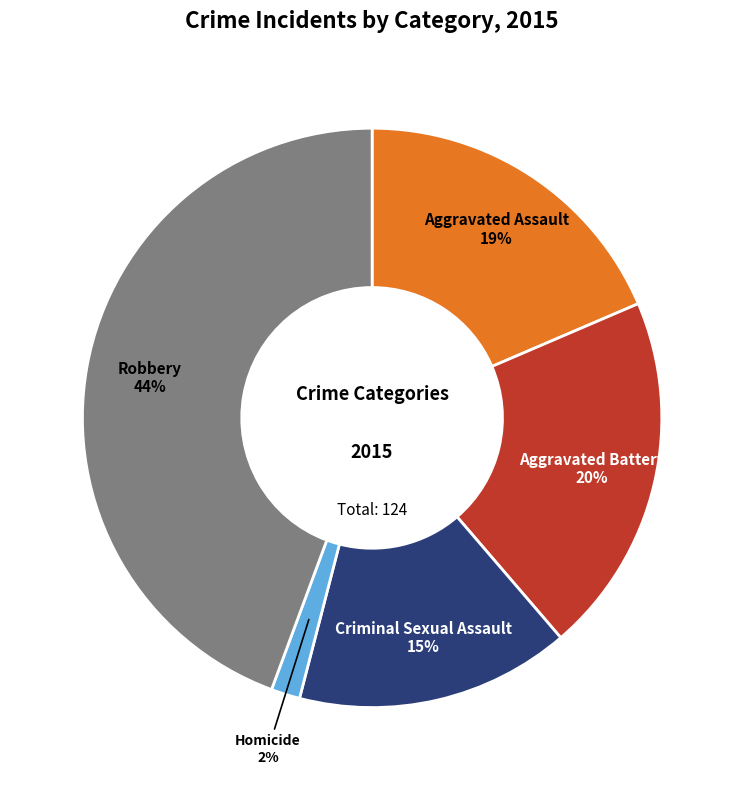

Which has a higher value, Homicide or Aggravated Assault?

Aggravated Assault